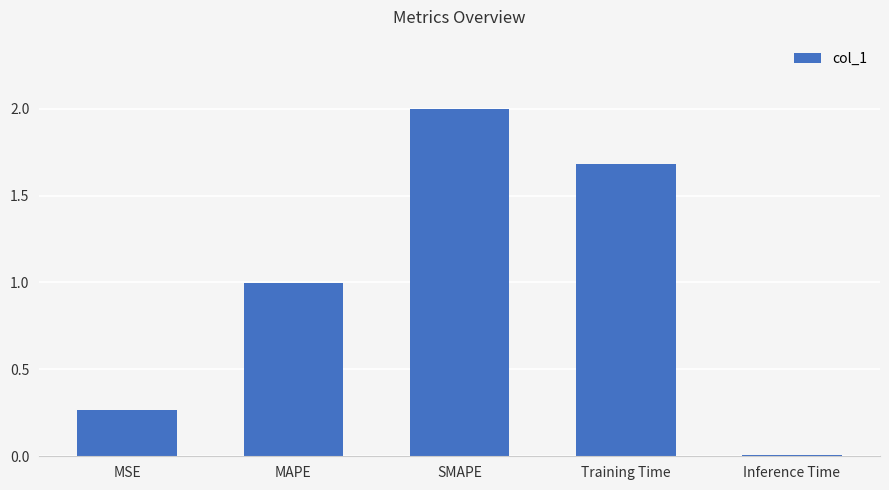

What is the change in value from MSE to SMAPE?

+1.7